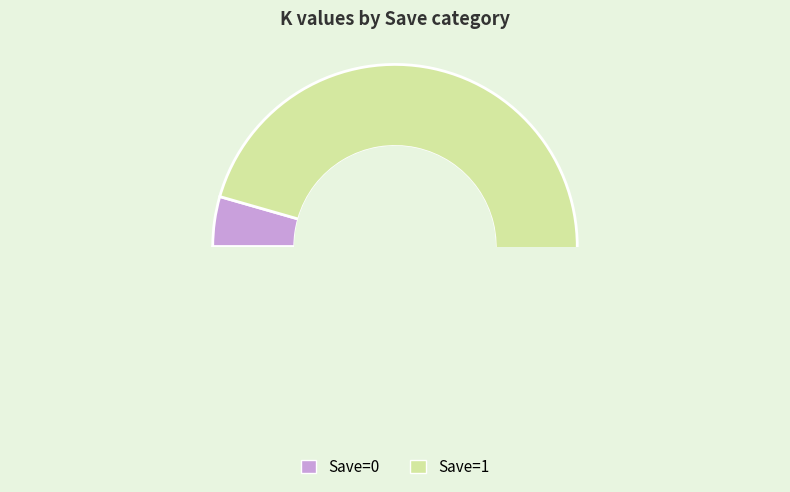

Which slice is the smallest?

Save=0